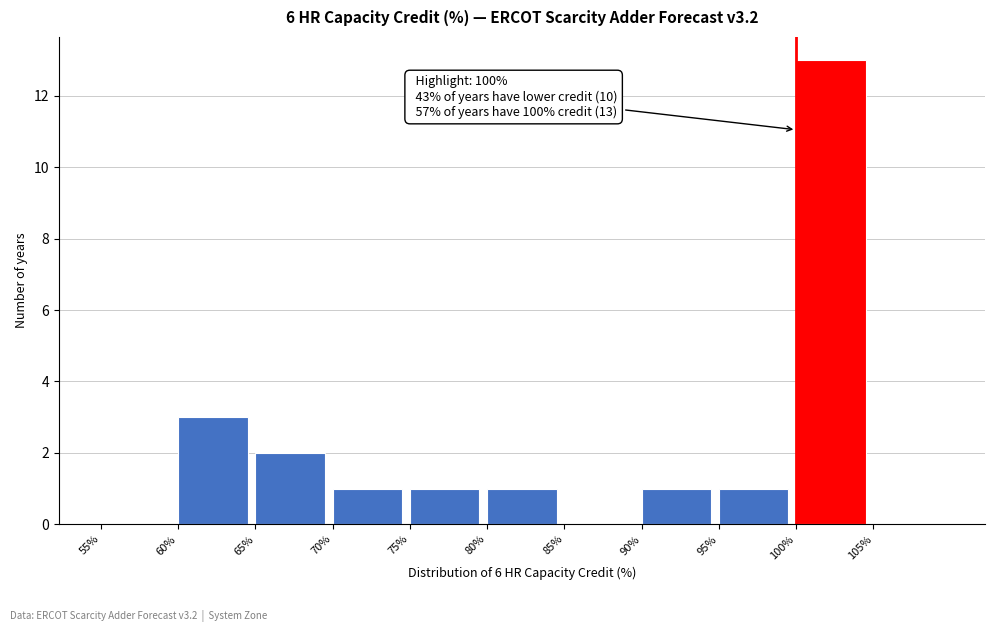

Over which range of the x-axis is the bar tallest?

100 to 105